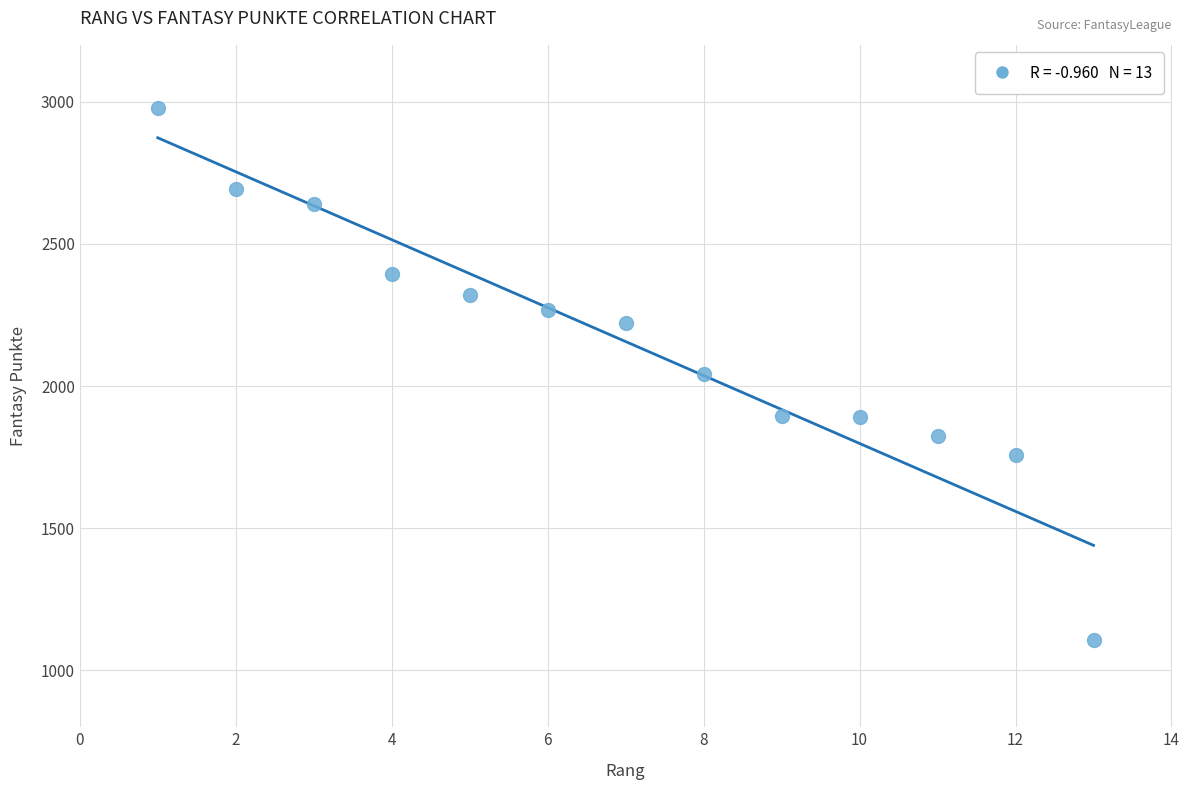

How many points are shown in the scatter plot?

13